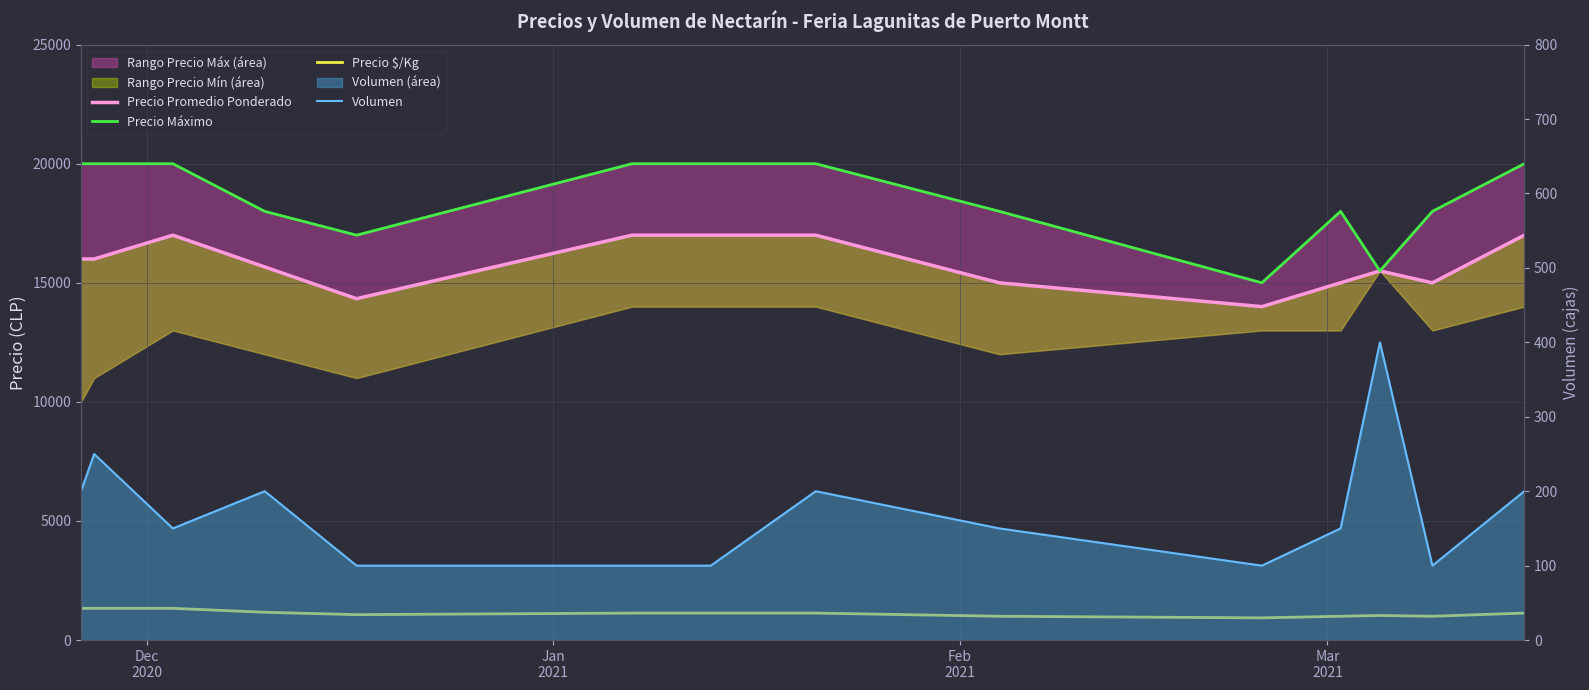

Does the chart display data point markers on the line(s)?

No